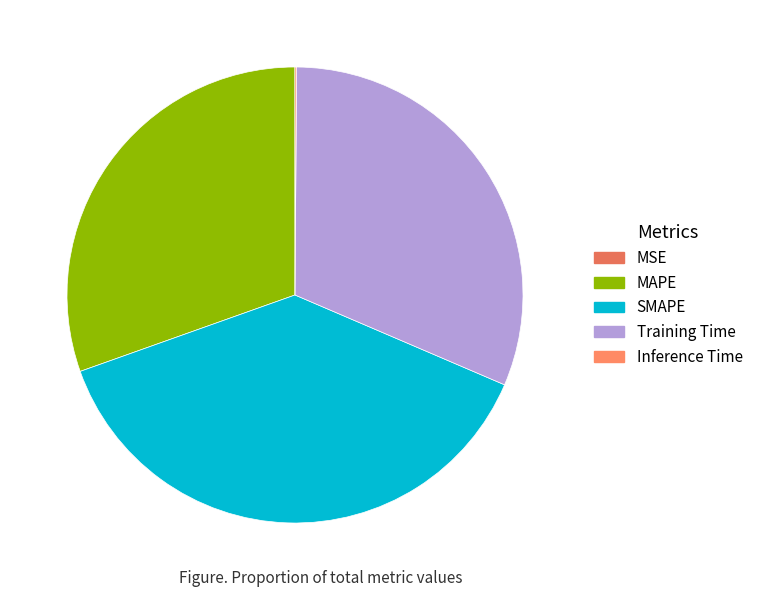

How many segments does this pie chart have?

5